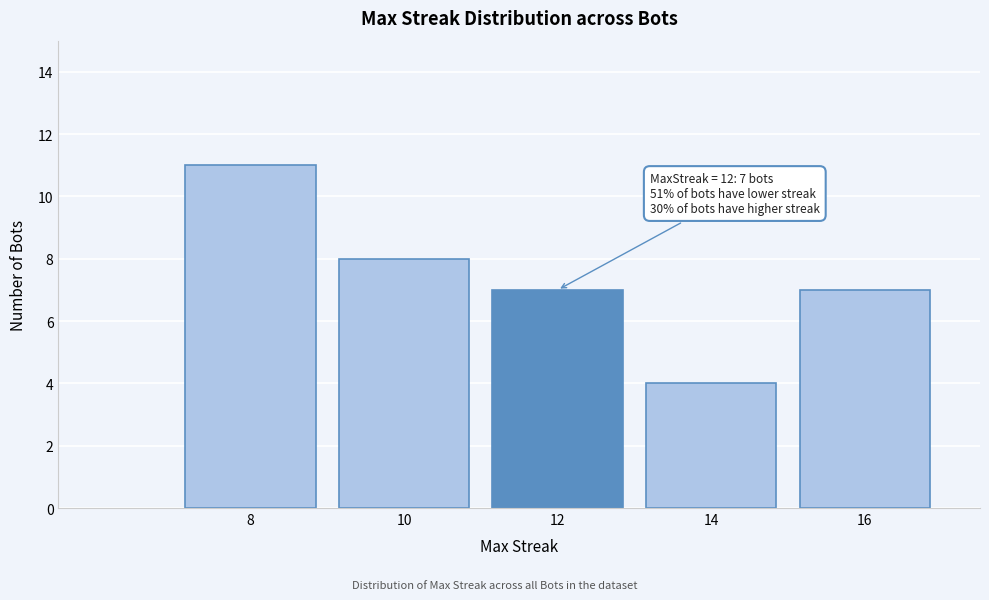

Reading right to left, extract all data points from this chart.

7	4	7	8	11